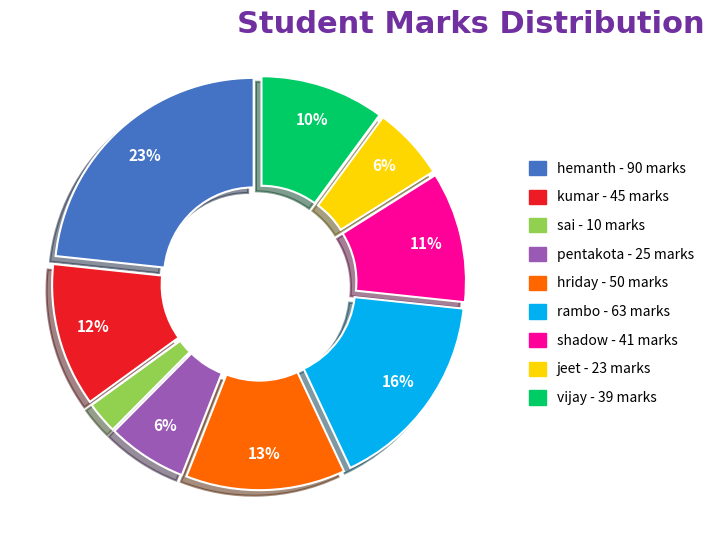

Between vijay and sai, which is larger?

vijay